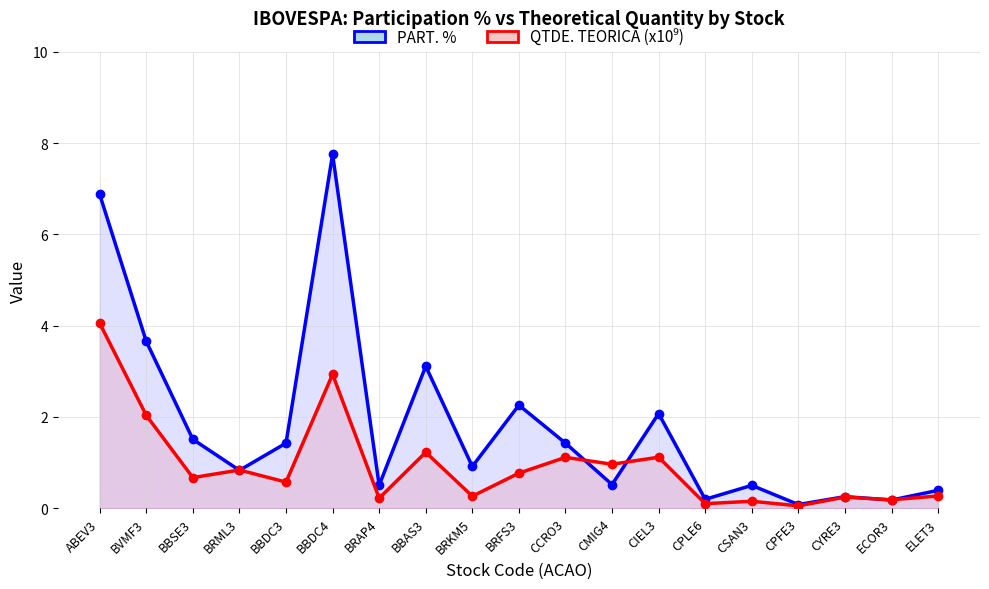

Which series ends up on top after the final intersection of PART. % and QTDE. TEORICA (x10⁹)?

PART. %